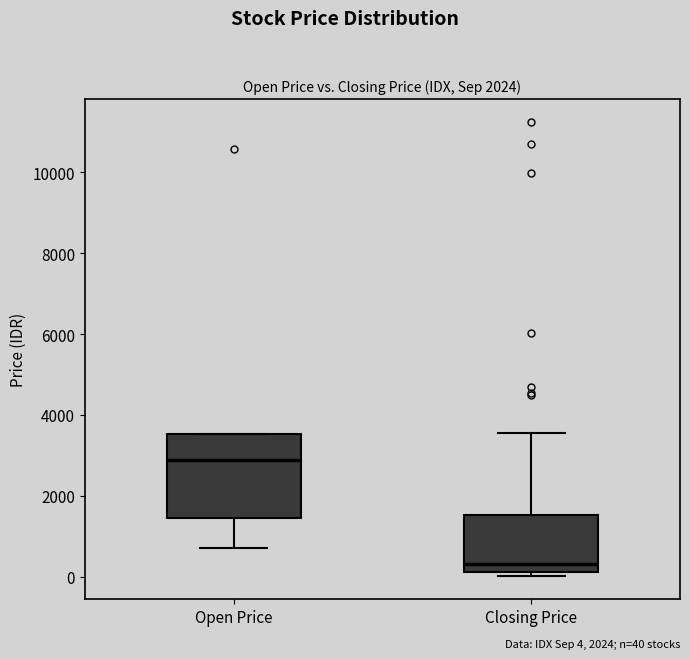

Which box's median line is the lowest?

Closing Price